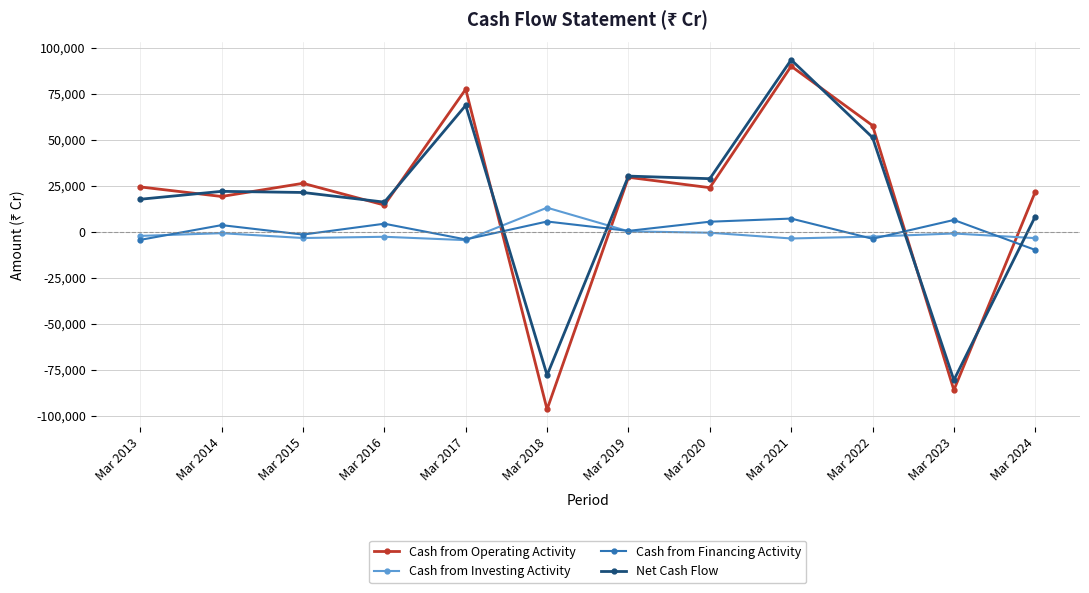

What is the value of the Cash from Operating Activity point at the 9th from the left?

89919